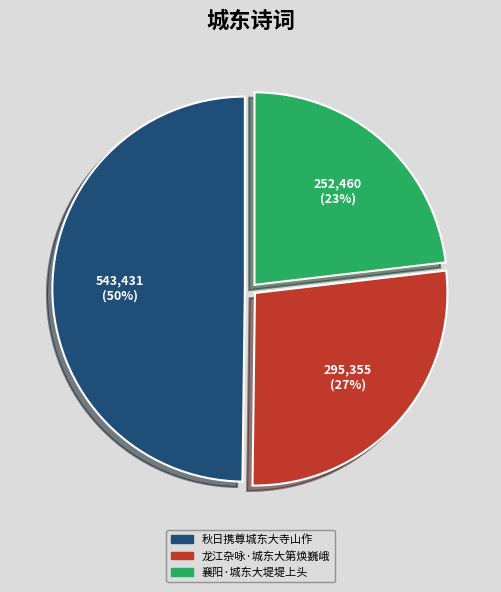

Rank the categories by value from highest to lowest.

秋日携尊城东大寺山作, 龙江杂咏·城东大第焕巍峨, 襄阳·城东大堤堤上头